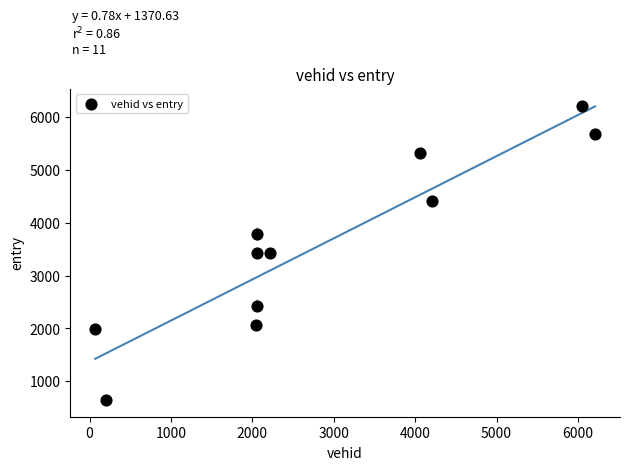

What is the average Y value?

3579.6